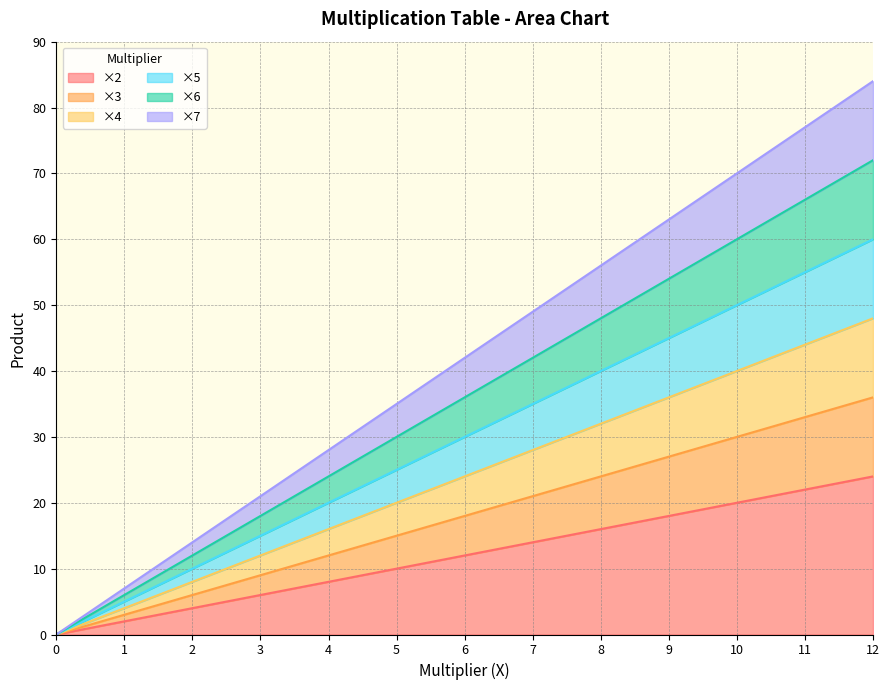

Which series has the widest spread of values?

7